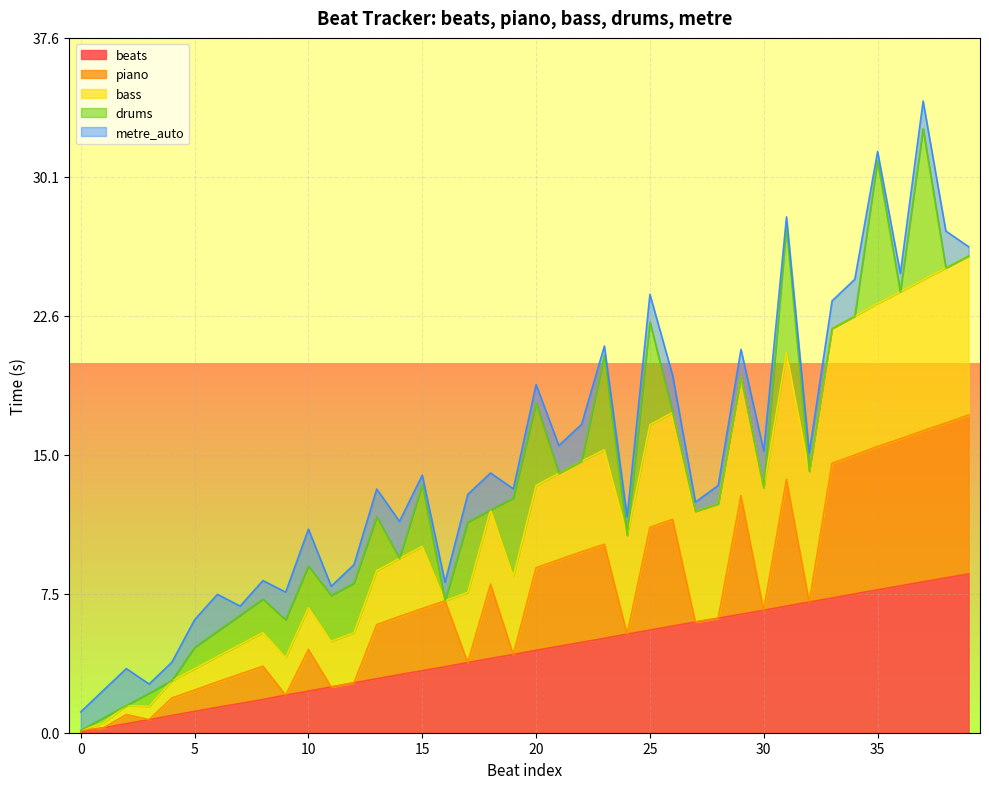

Between 13 and 21, which series saw the biggest shift?

drums